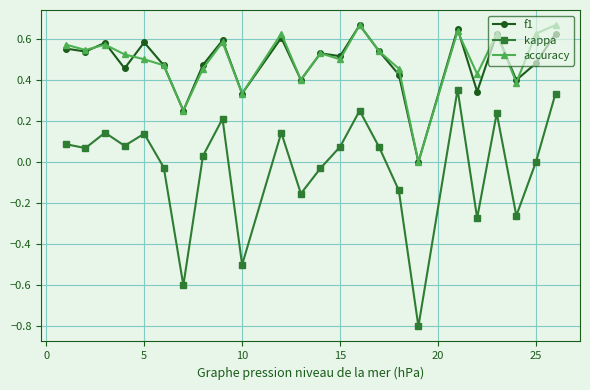

True or false: kappa has more than 2 interior local peaks.

True